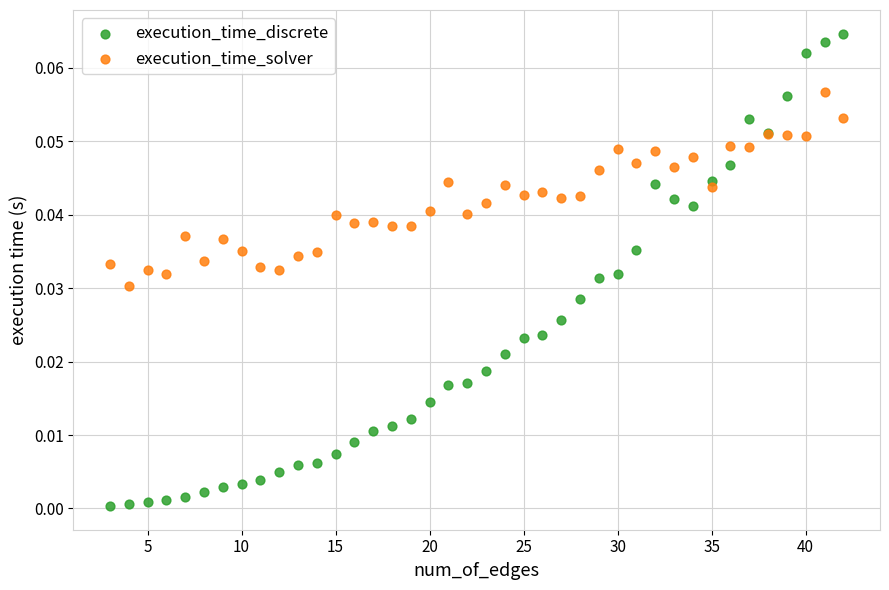

What are all the series names shown in the legend?

execution_time_discrete, execution_time_solver